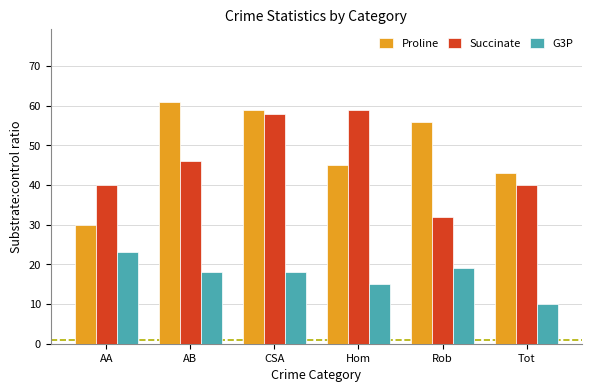

What is the label of the 1st bar from the left?

AA